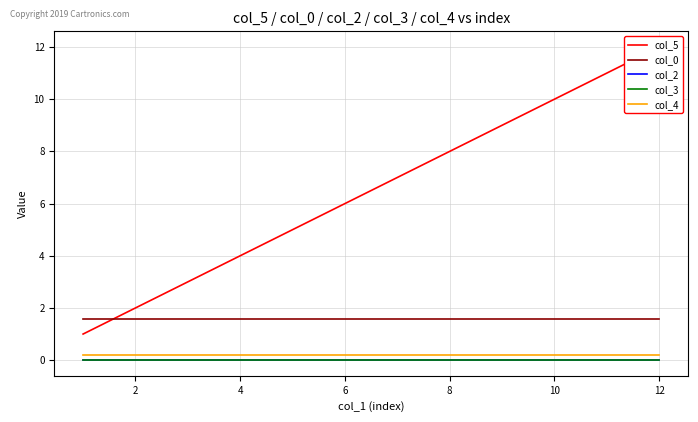

Reading left to right, what are all the values shown in this chart?

col_5: 1.0	2.0	3.0	4.0	5.0	6.0	7.0	8.0	9.0	10.0	11.0	12.0
col_0: 1.6	1.6	1.6	1.6	1.6	1.6	1.6	1.6	1.6	1.6	1.6	1.6
col_2: 0.0	0.0	0.0	0.0	0.0	0.0	0.0	0.0	0.0	0.0	0.0	0.0
col_3: 0.0	0.0	0.0	0.0	0.0	0.0	0.0	0.0	0.0	0.0	0.0	0.0
col_4: 0.2	0.2	0.2	0.2	0.2	0.2	0.2	0.2	0.2	0.2	0.2	0.2